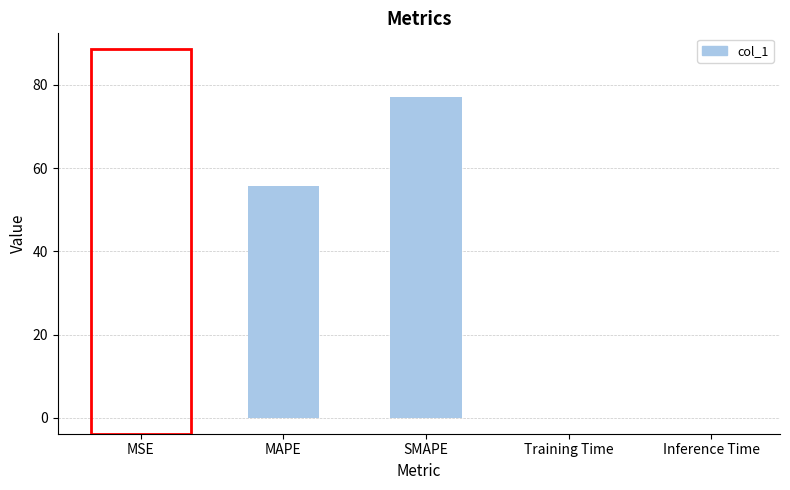

Are the bars horizontal?

No